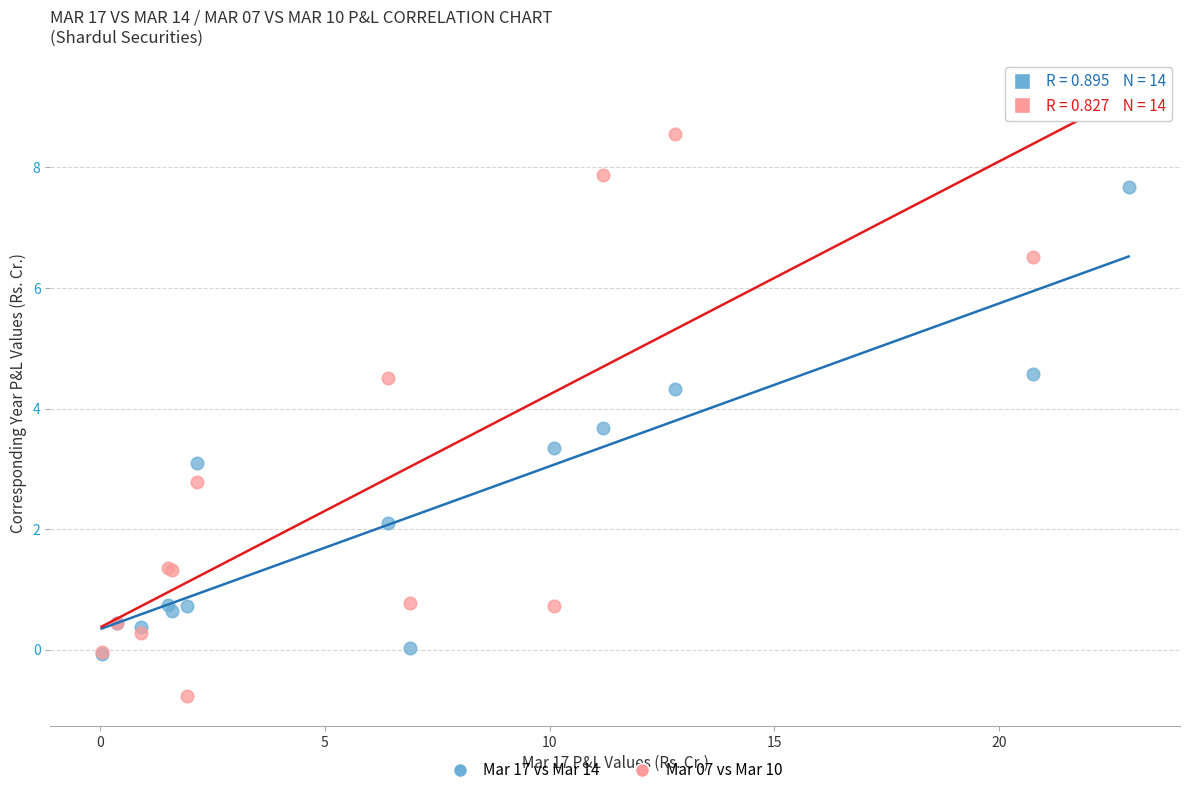

Which series has the widest spread of Y values?

Mar 07 vs Mar 10